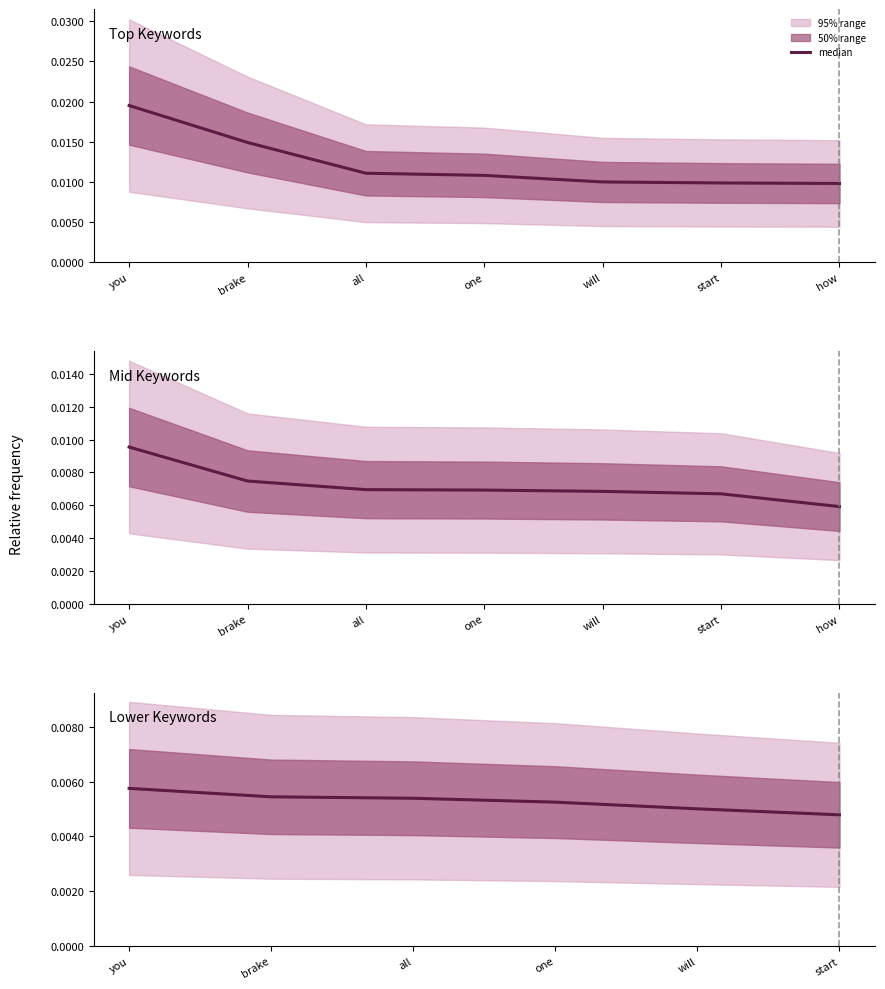

How many values are between 0 and 1?

6